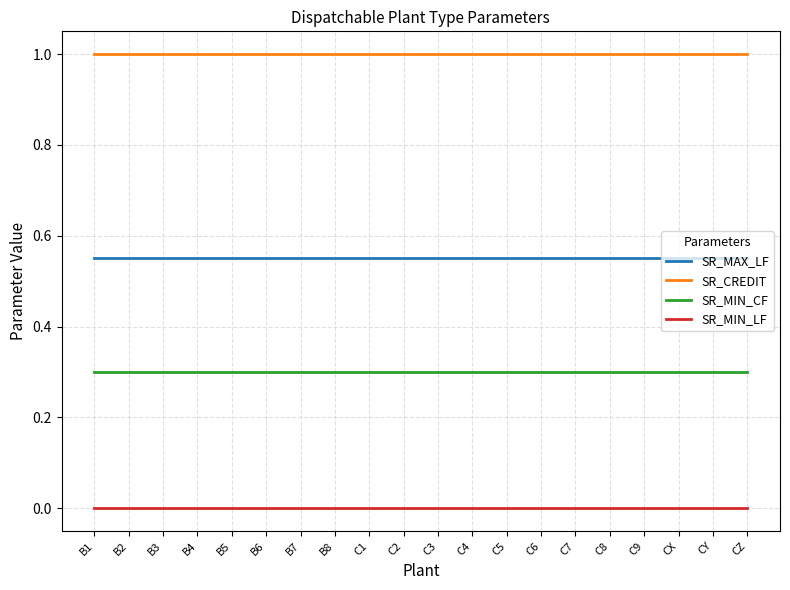

What is the difference between the highest and lowest values at C7?

1.0